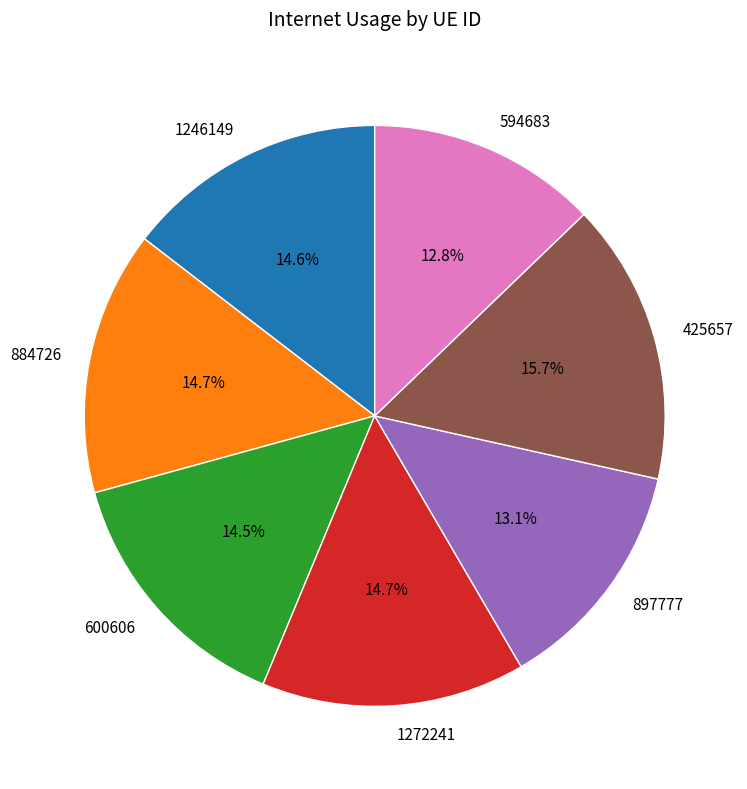

To the nearest percent, what is the average slice percentage?

14%